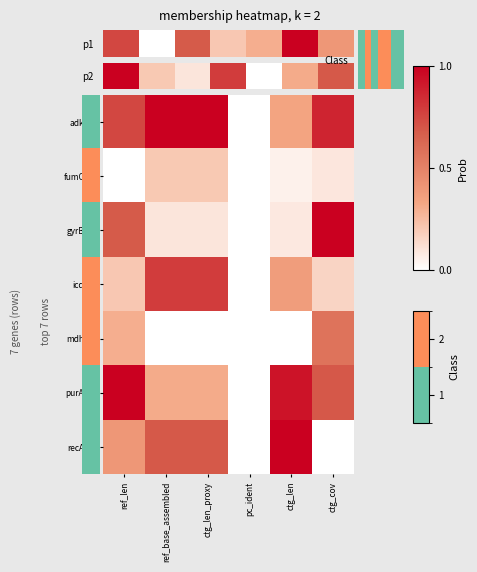

Reading left to right, what are all the values shown in this chart?

adk.53: ref_len=0.8	ref_base_assembled=1.0	ctg_len_proxy=1.0	pc_ident=0.0	ctg_len=0.3	ctg_cov=0.9
fumC.40: ref_len=0.0	ref_base_assembled=0.2	ctg_len_proxy=0.2	pc_ident=0.0	ctg_len=0.1	ctg_cov=0.1
gyrB.47: ref_len=0.7	ref_base_assembled=0.1	ctg_len_proxy=0.1	pc_ident=0.0	ctg_len=0.1	ctg_cov=1.0
icd.13: ref_len=0.2	ref_base_assembled=0.8	ctg_len_proxy=0.8	pc_ident=0.0	ctg_len=0.4	ctg_cov=0.2
mdh.36: ref_len=0.3	ref_base_assembled=0.0	ctg_len_proxy=0.0	pc_ident=0.0	ctg_len=0.0	ctg_cov=0.6
purA.28: ref_len=1.0	ref_base_assembled=0.3	ctg_len_proxy=0.3	pc_ident=0.0	ctg_len=0.9	ctg_cov=0.7
recA.29: ref_len=0.4	ref_base_assembled=0.7	ctg_len_proxy=0.7	pc_ident=0.0	ctg_len=1.0	ctg_cov=0.0